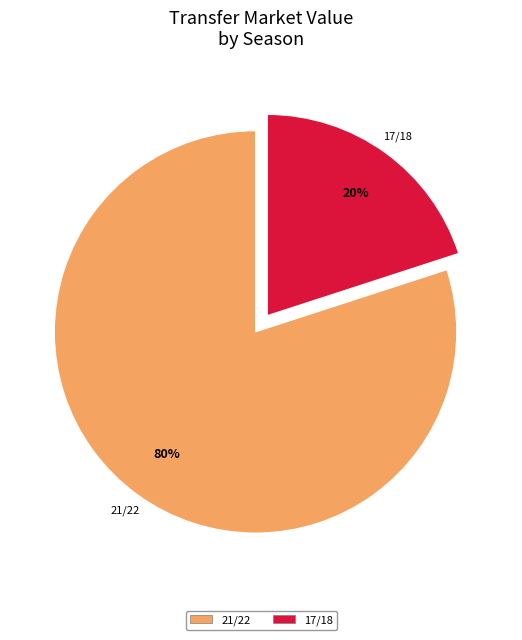

Count the number of slices in the pie.

2